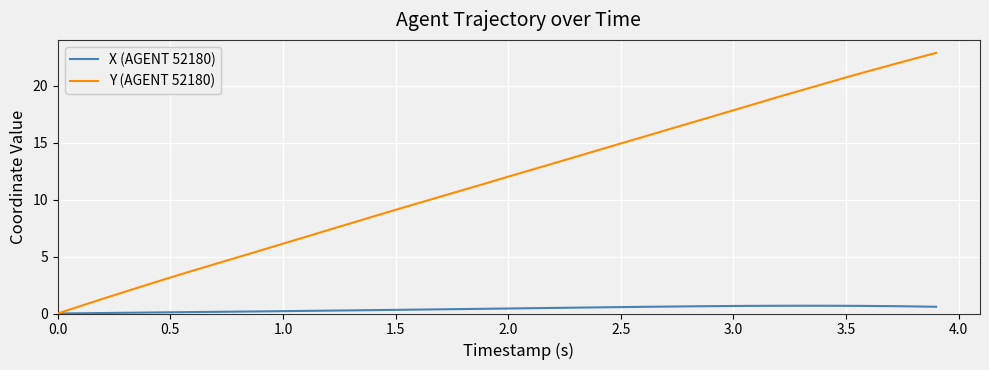

List the series in order of their overall mean, lowest first.

X (AGENT 52180), Y (AGENT 52180)